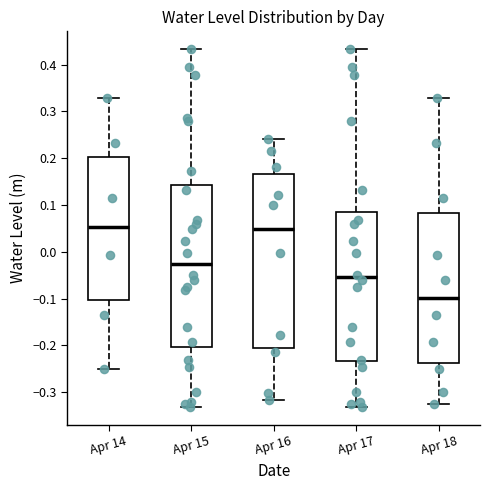

Where is the upper edge of the box for Apr 17 on the y-axis? The values are not printed on the chart, so give them approximately, as read against the axis.

0.08